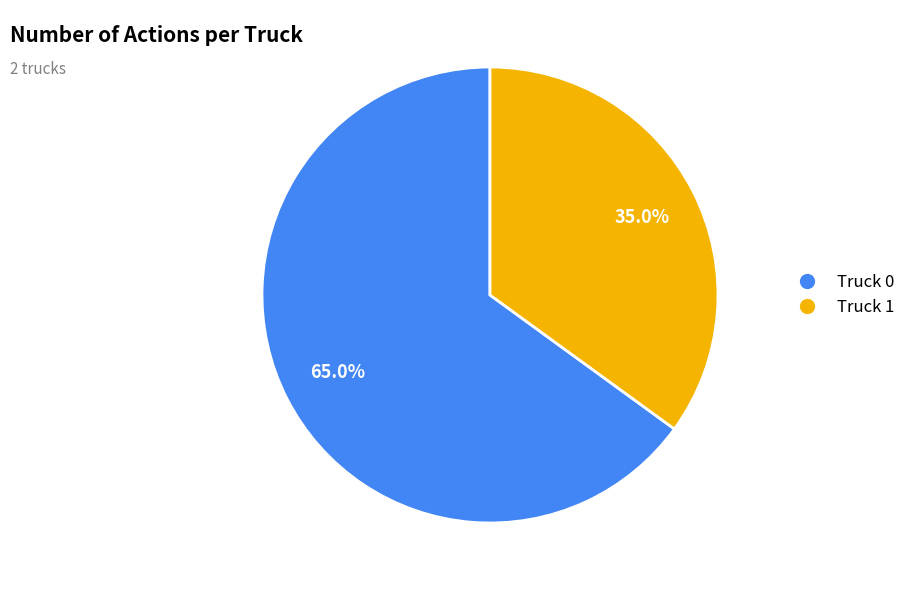

What percentage do Truck 0 and Truck 1 together represent?

100.0%